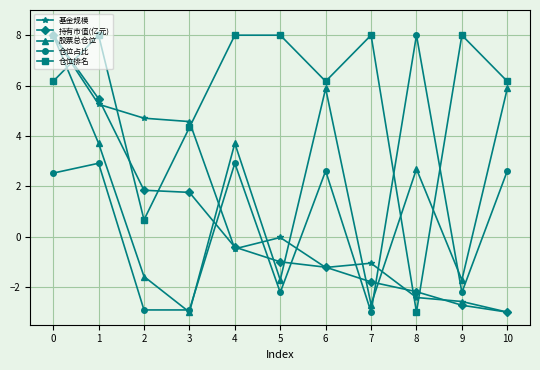

What is the total value across all series at 6?

12.2